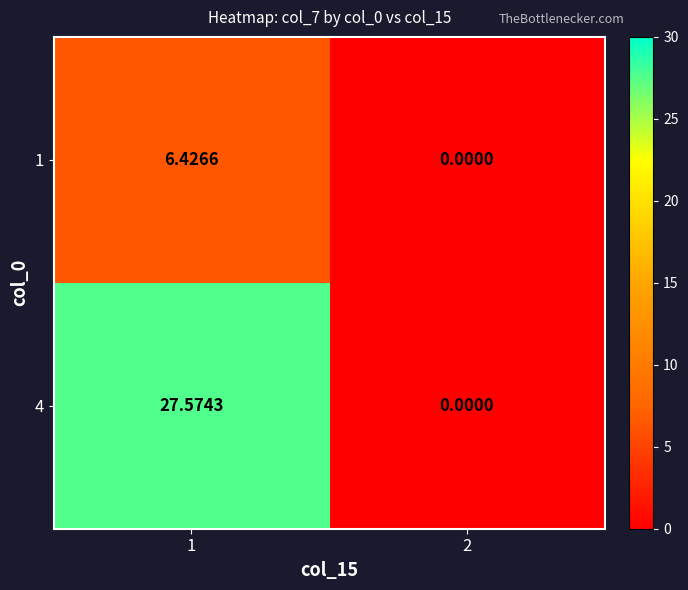

List the series in order of their overall mean, lowest first.

1, 4